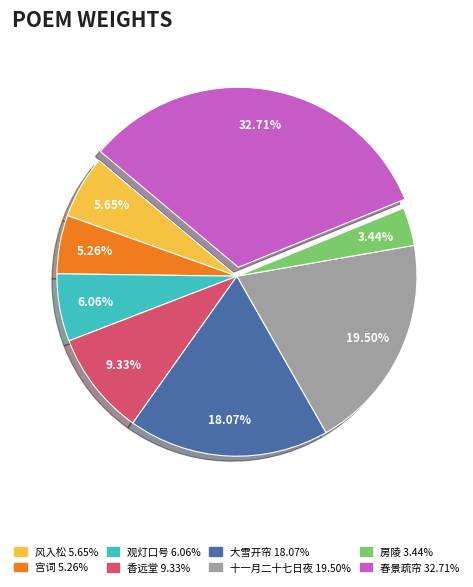

Does any single category account for the majority?

No